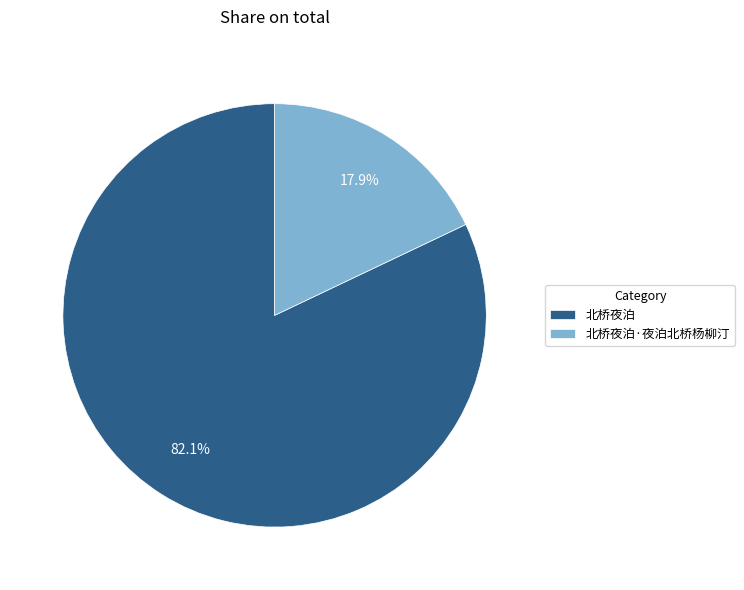

Which slice is the largest?

北桥夜泊